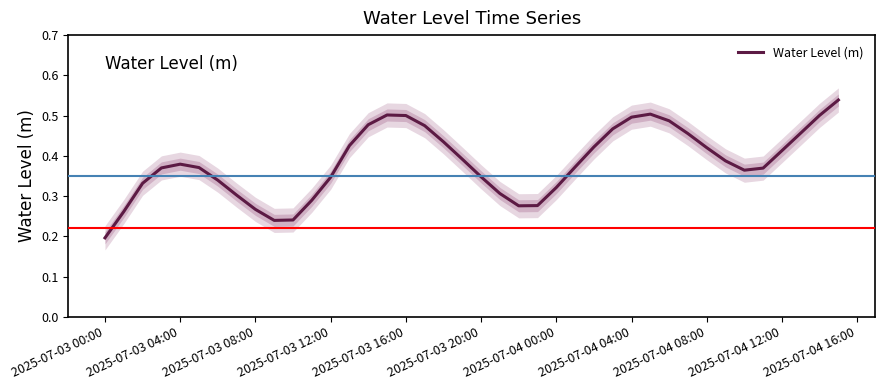

How many points are lower than both their immediate neighbors (excluding endpoints)?

3